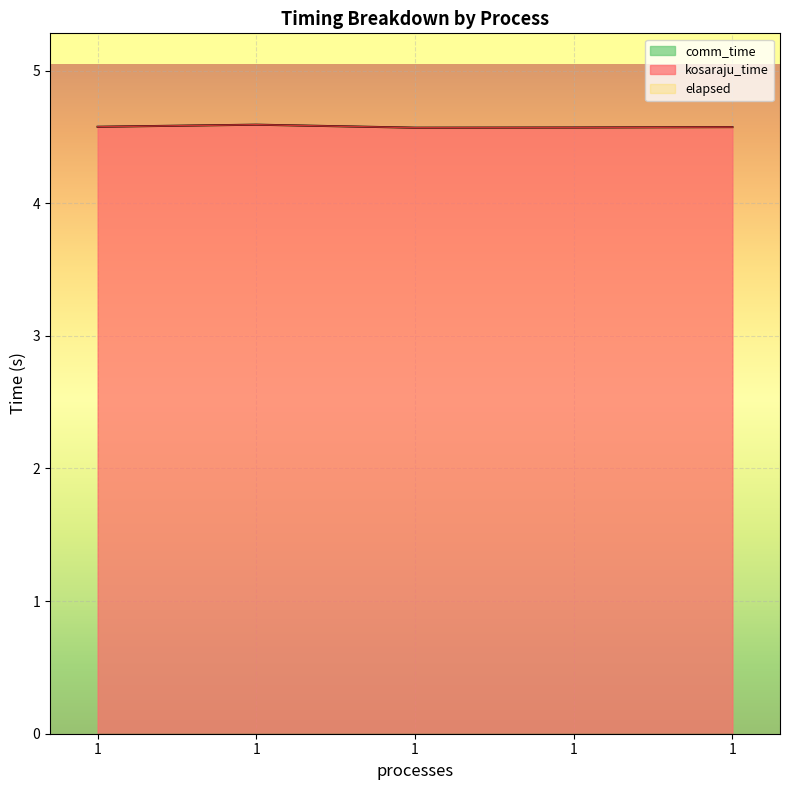

Between 1 and 1, which is larger?

1